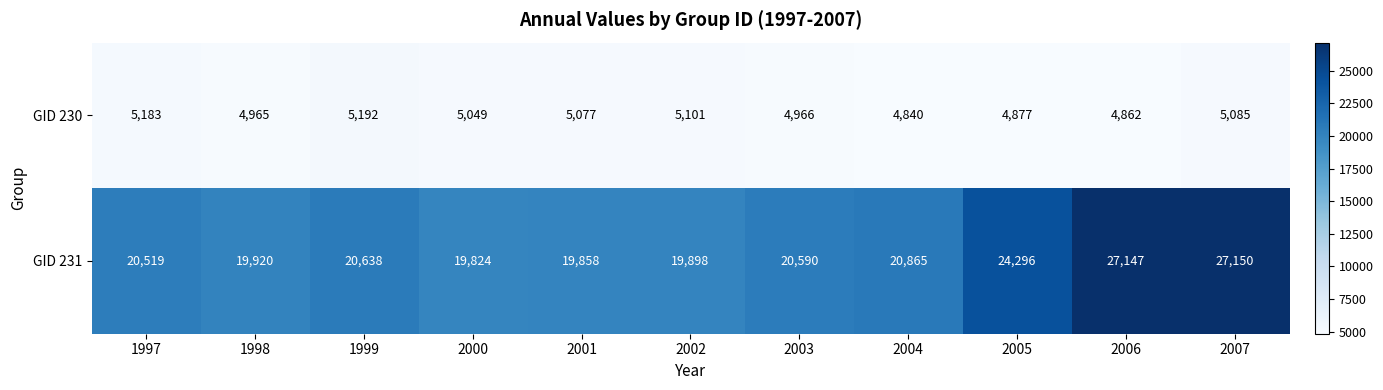

What is the spread (max minus min) of values at 2003?

15624